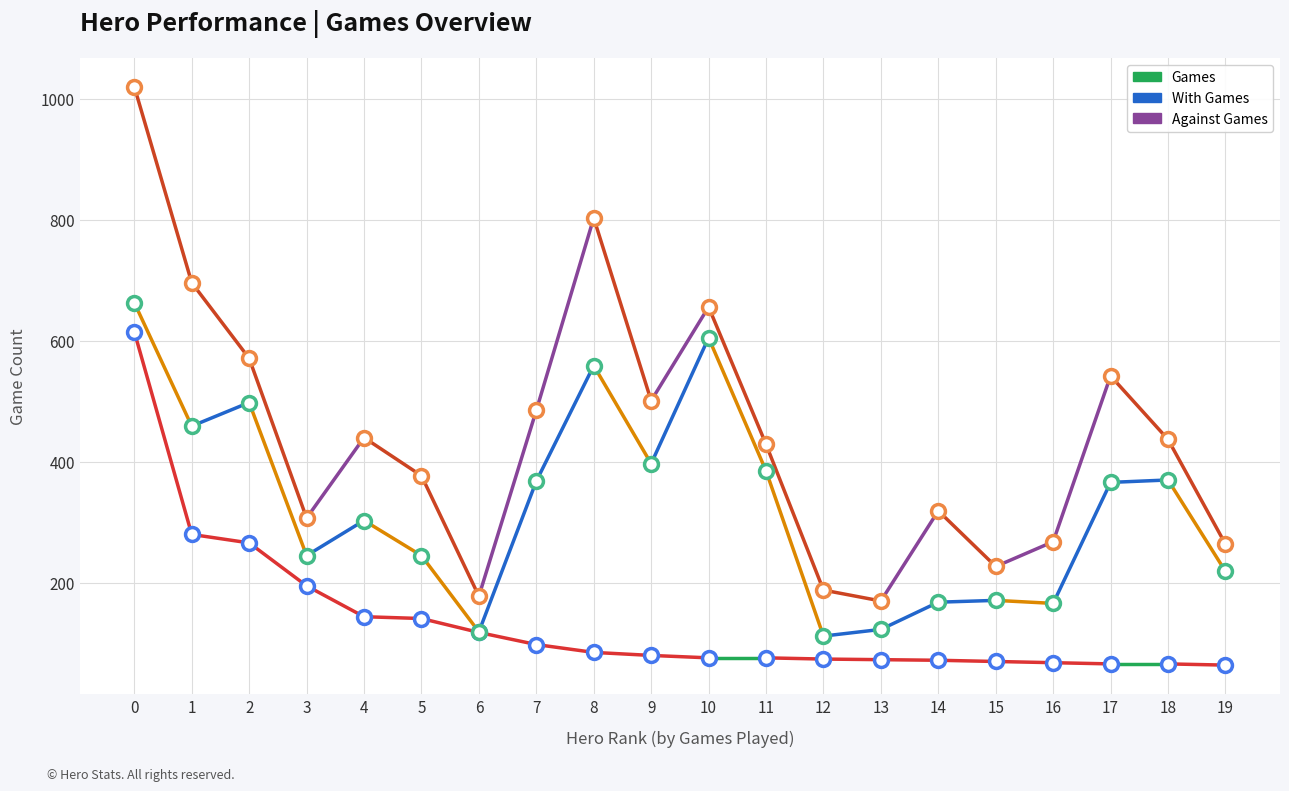

What is the difference between the With Games values at 0 and 1?

204